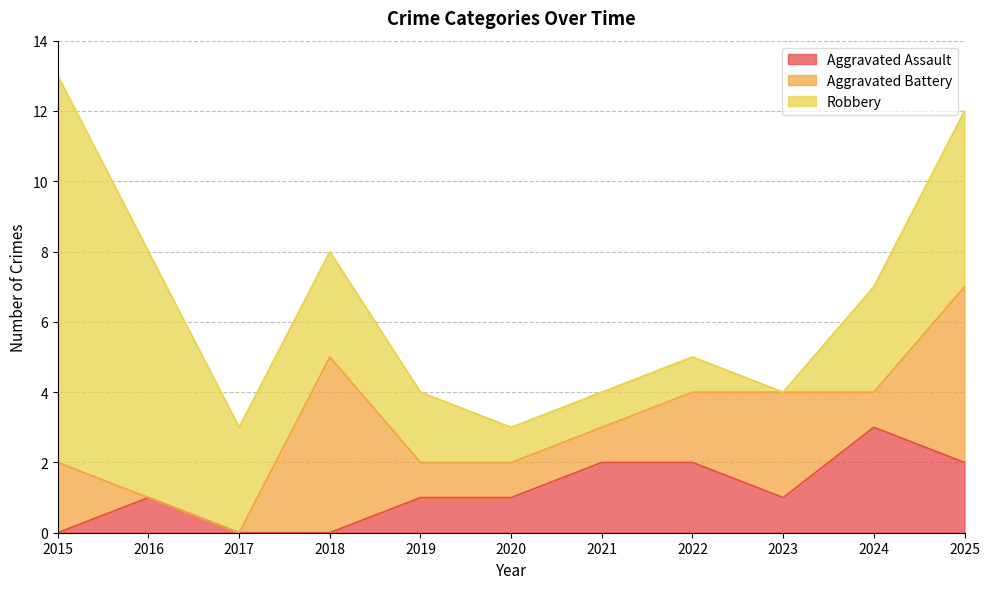

Between 2019 and 2021, which series saw the biggest shift?

Aggravated Assault